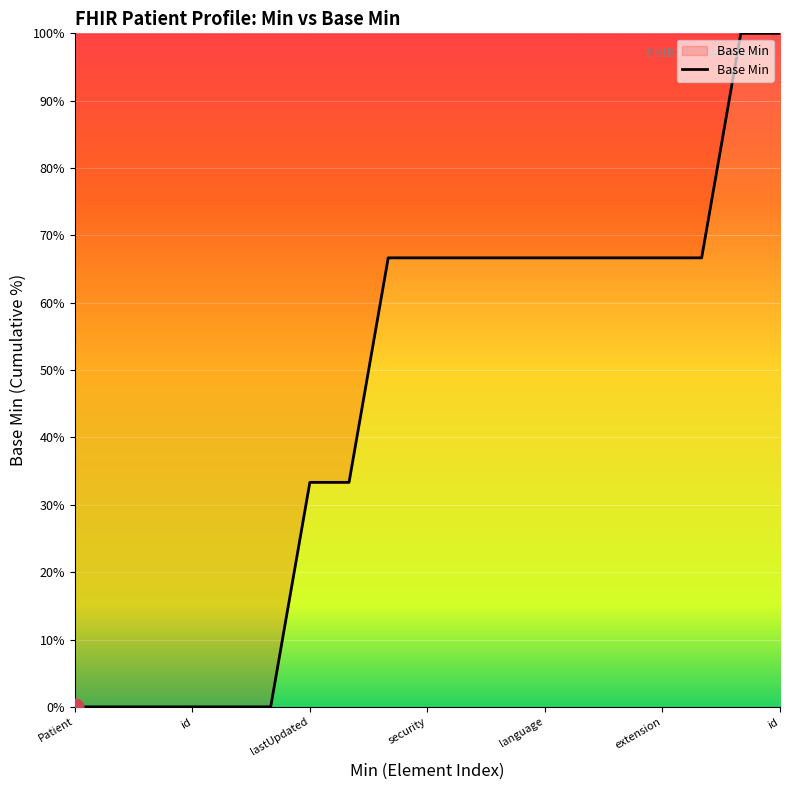

What is the maximum value shown in the chart?

100.0